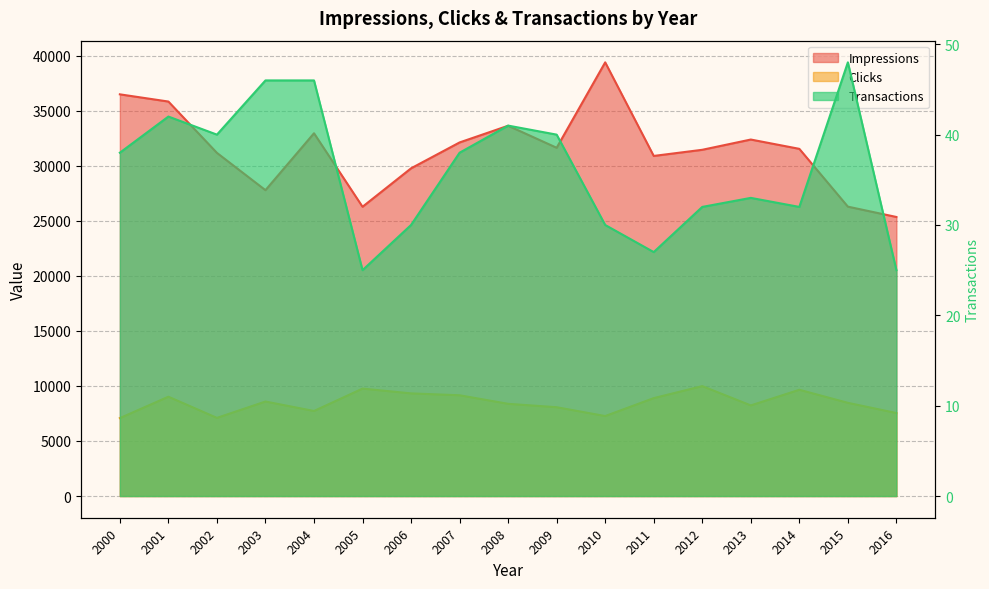

What are all the series names shown in the legend?

Impressions, Clicks, Transactions